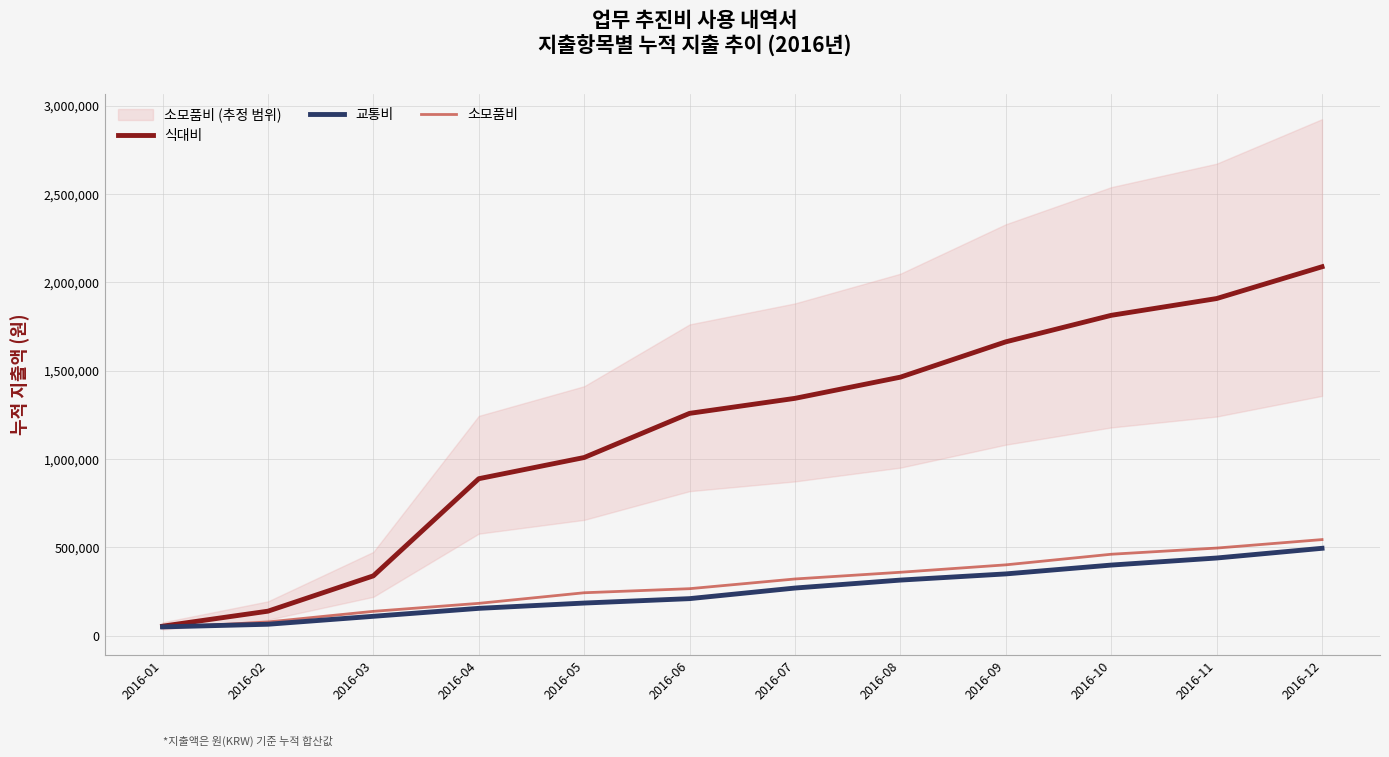

What is the sum of all 식대비 values?

13973000